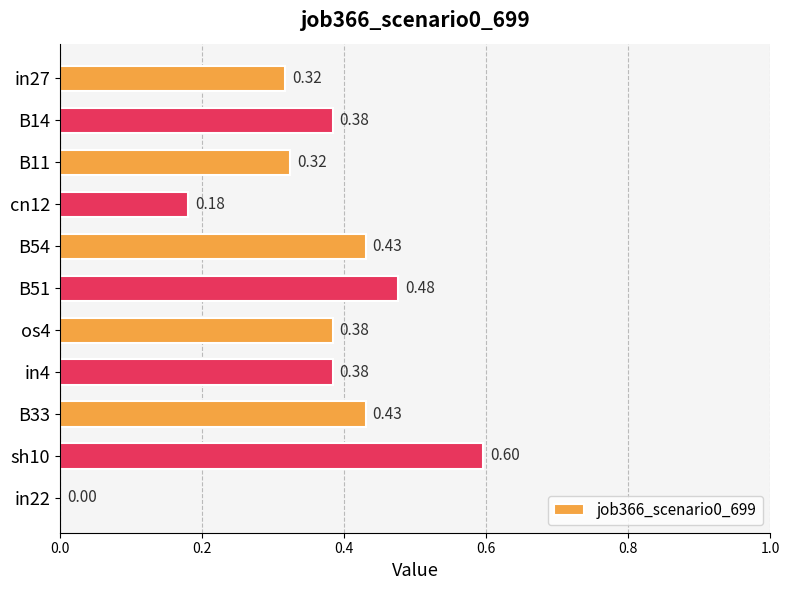

What is the sum of all values?

3.9